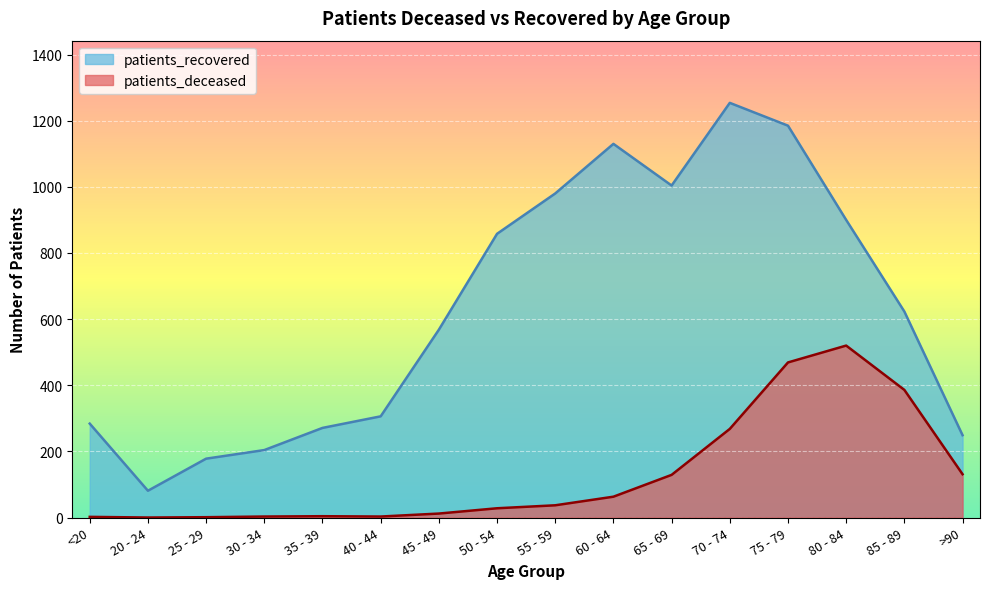

Which label corresponds to the smallest value in the chart?

20 - 24